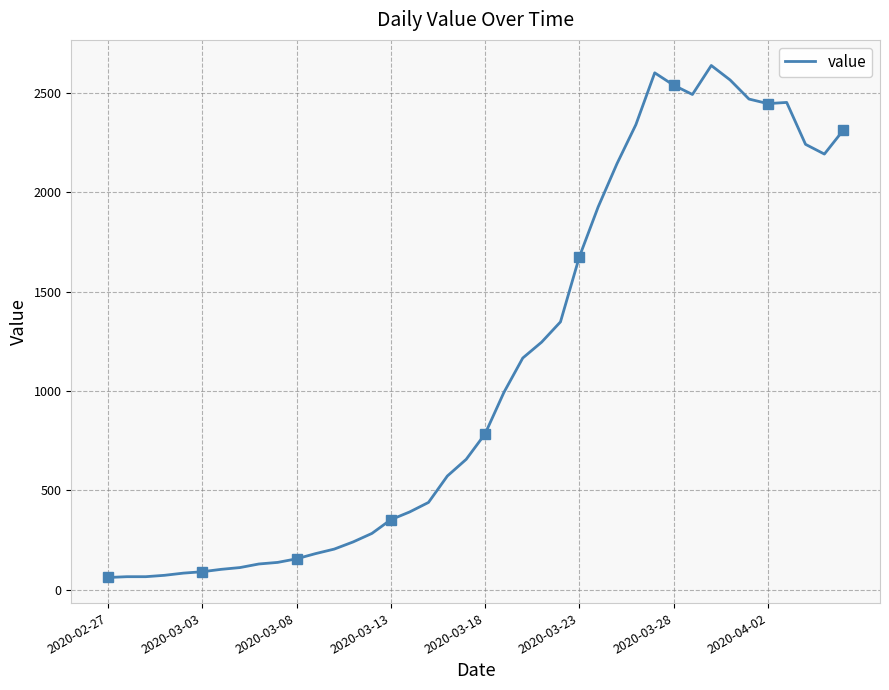

Where is the first local maximum?

29